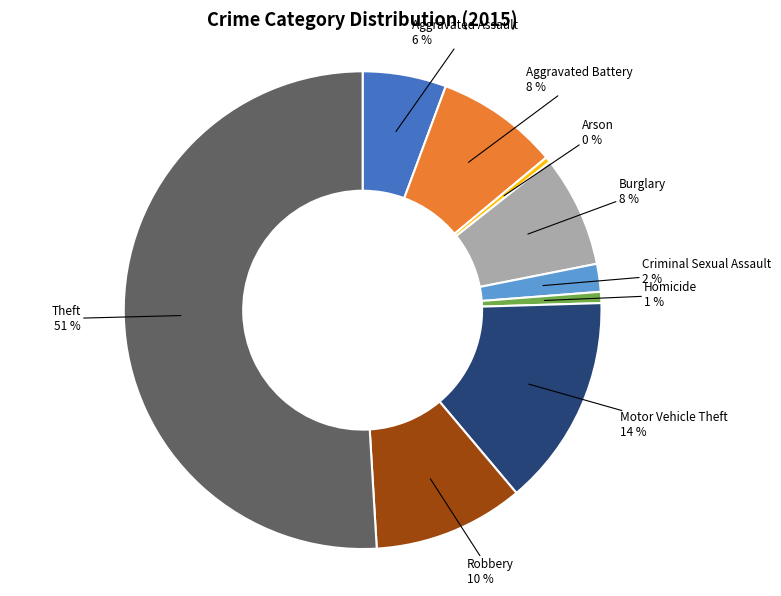

The Theft slice represents 61% of the pie. True or false?

False